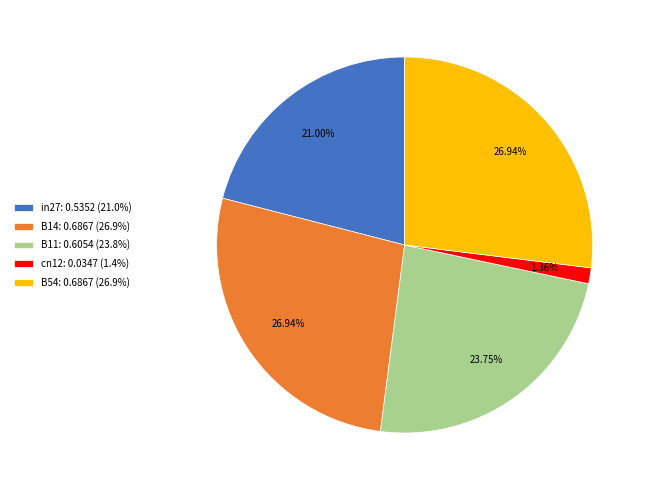

Does cn12 account for over 50% of the chart?

No